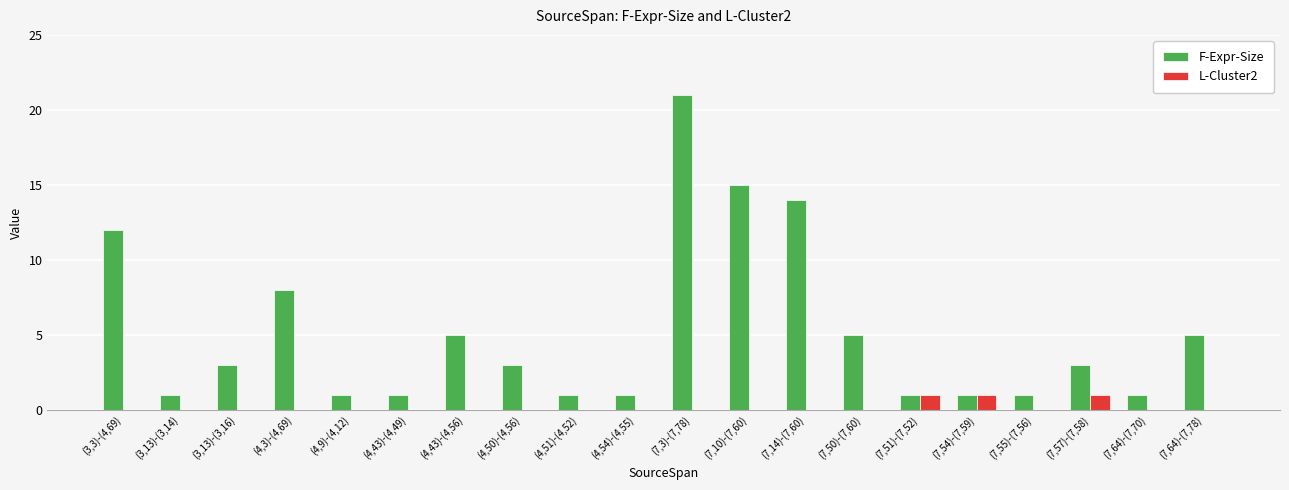

At which label does F-Expr-Size first exceed 3?

(3,3)-(4,69)